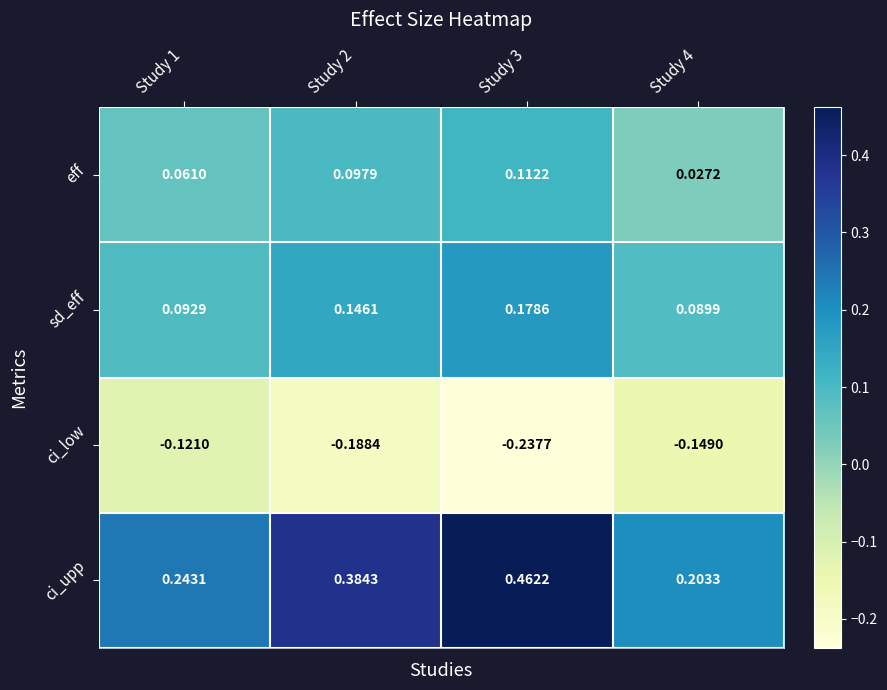

How many distinct data groups are displayed?

4